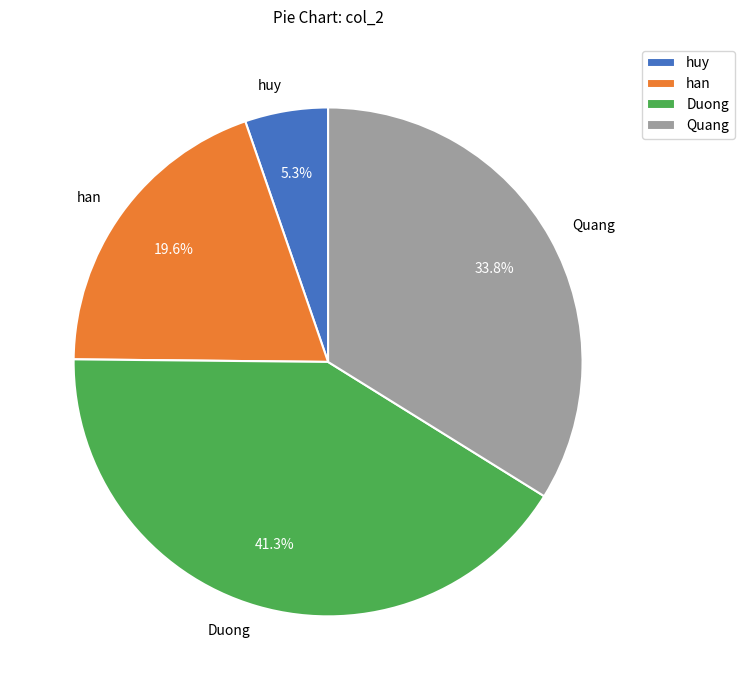

What percentage is the han slice, to the nearest percent?

20%